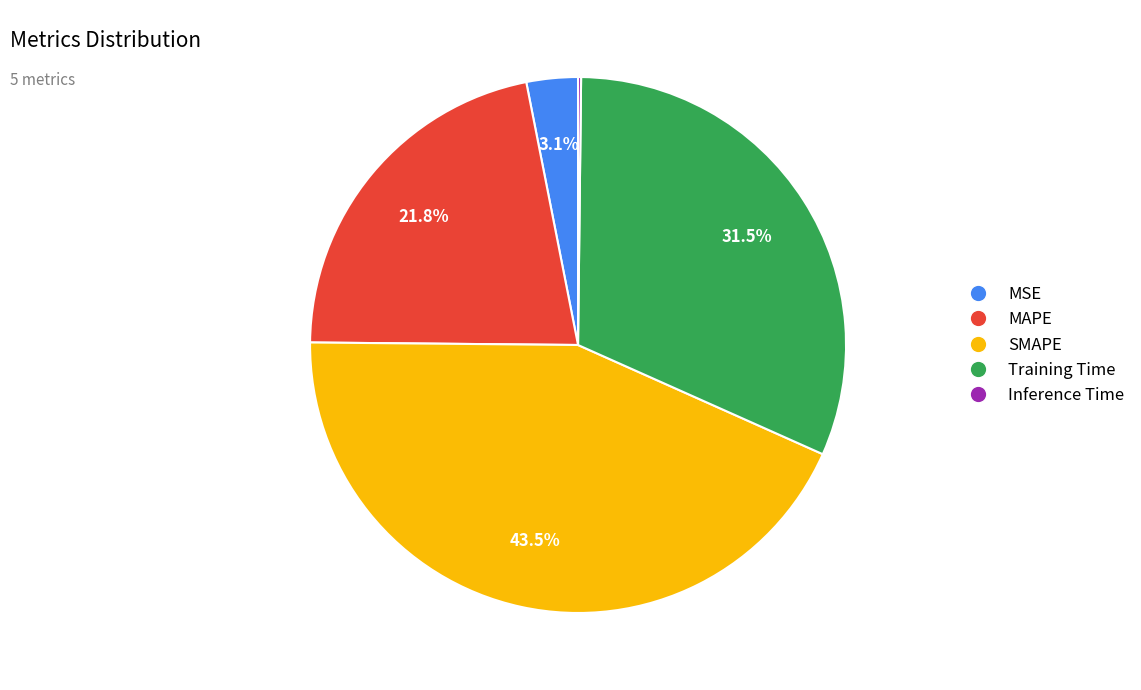

The Training Time slice represents 44% of the pie. True or false?

False